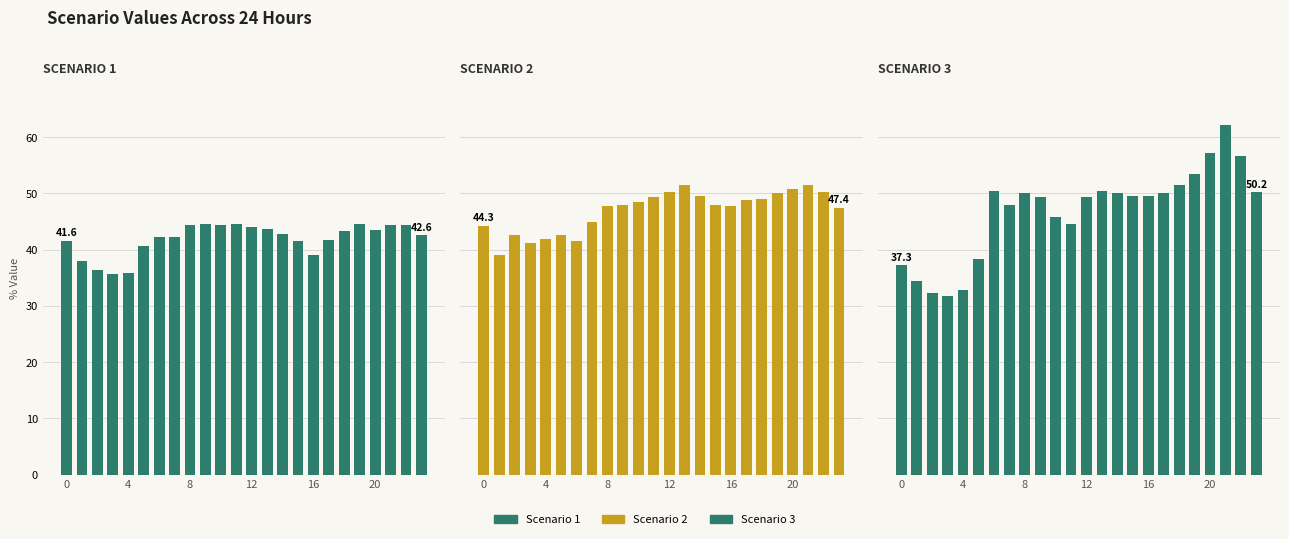

True or false: Scenario 2 has a value of 64.9 at 12.

False